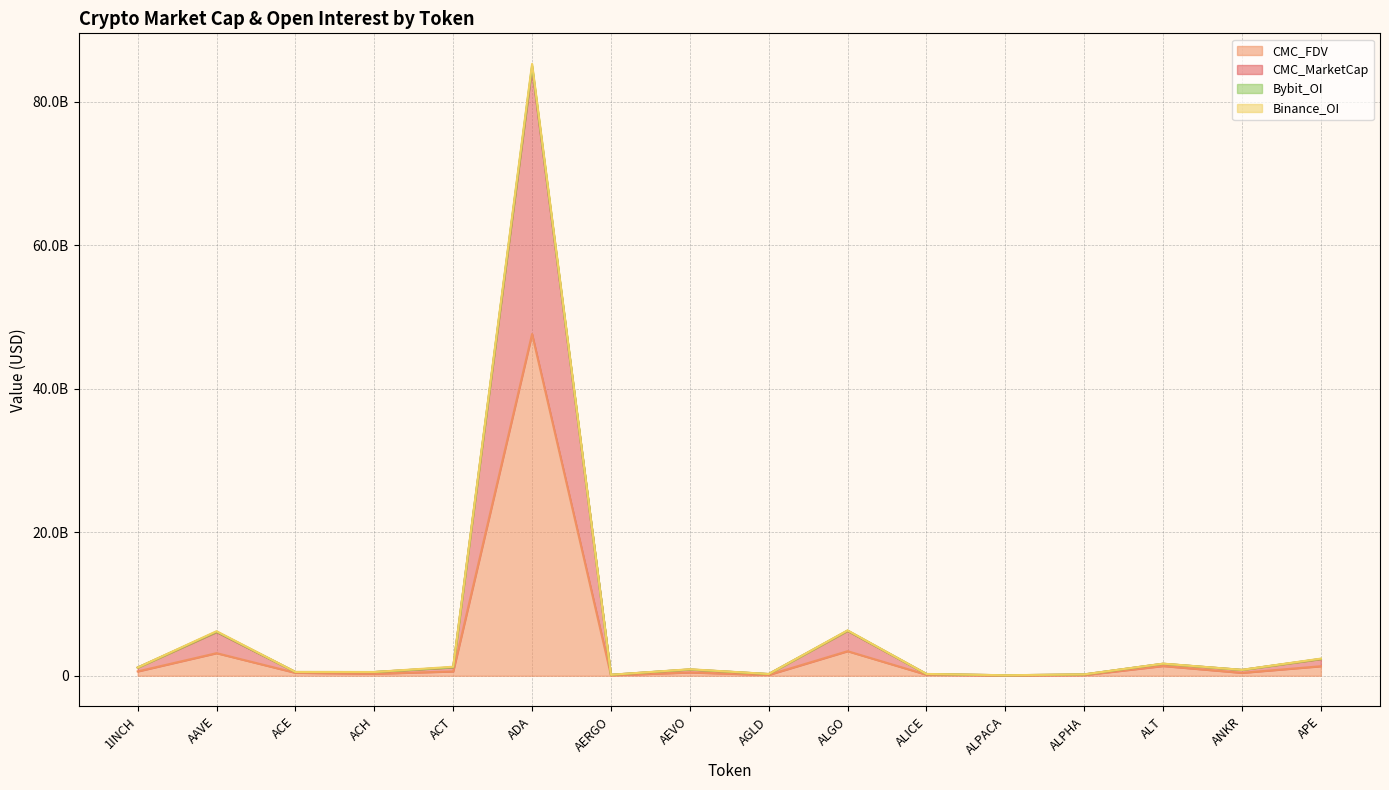

True or false: Bybit_OI and CMC_MarketCap intersect in this chart.

False